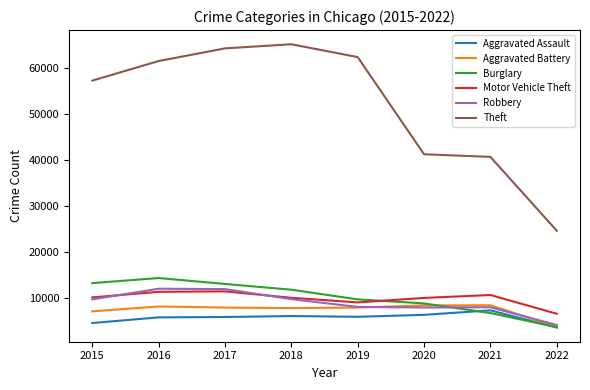

What is the sum of the Robbery values at 2022 and 2015?

13695